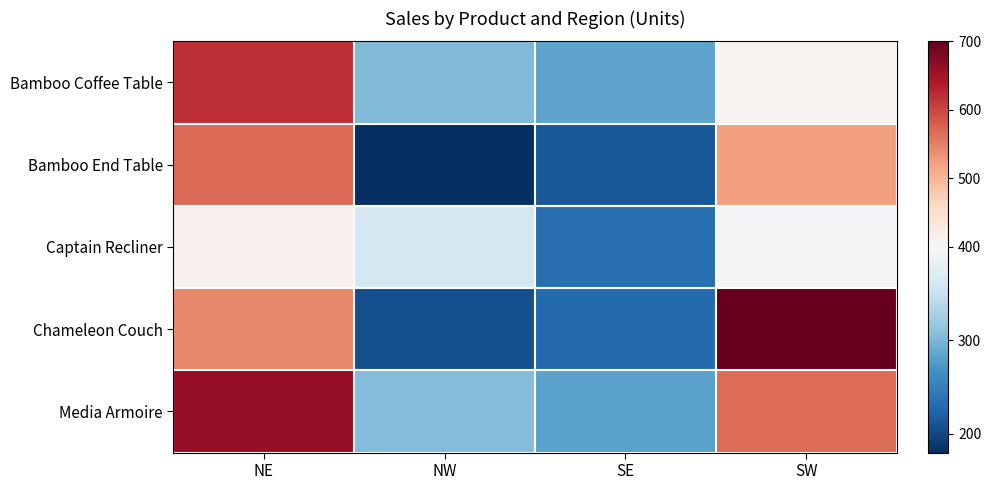

What is the maximum value shown in the chart?

700